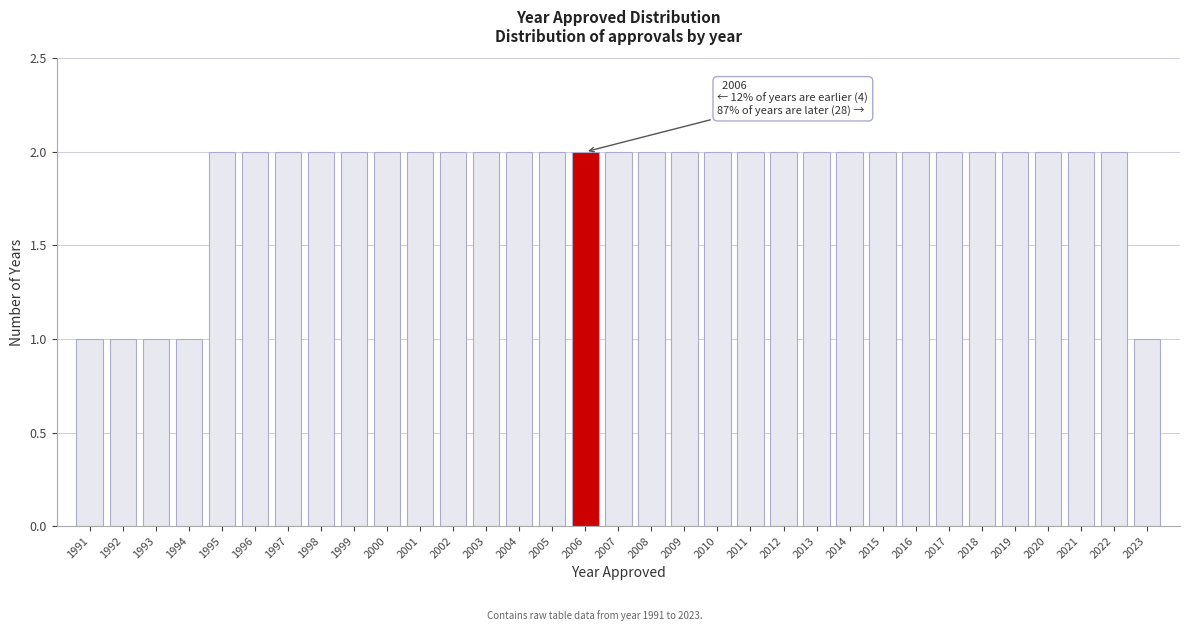

What is the ratio of the value at 1998 to the value at 2020?

1.0